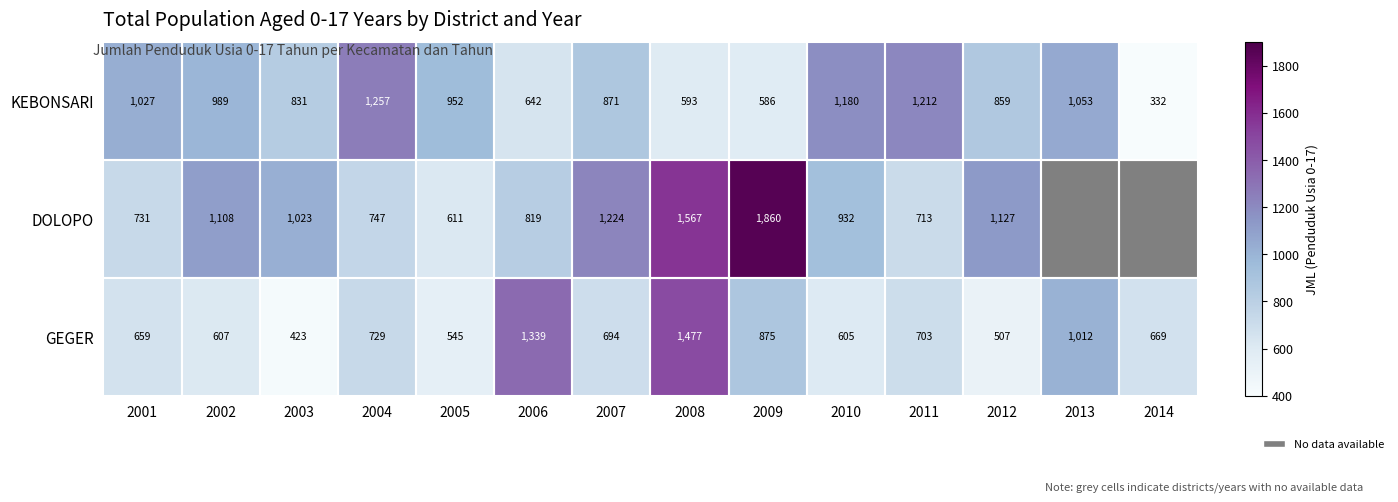

Which label corresponds to the largest value in the chart?

2009